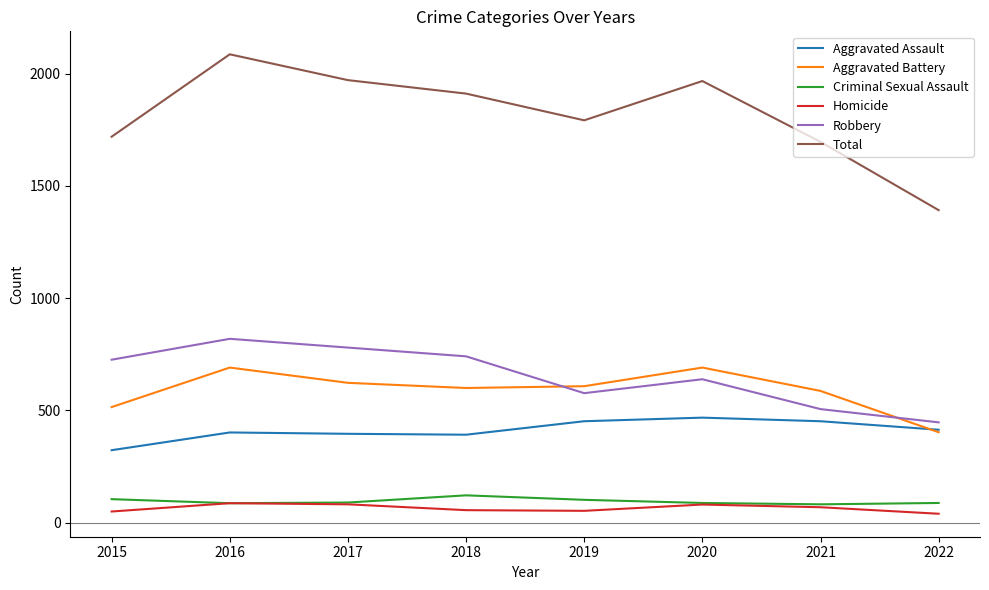

Rank the series at 2019 from lowest to highest value.

Homicide, Criminal Sexual Assault, Aggravated Assault, Robbery, Aggravated Battery, Total